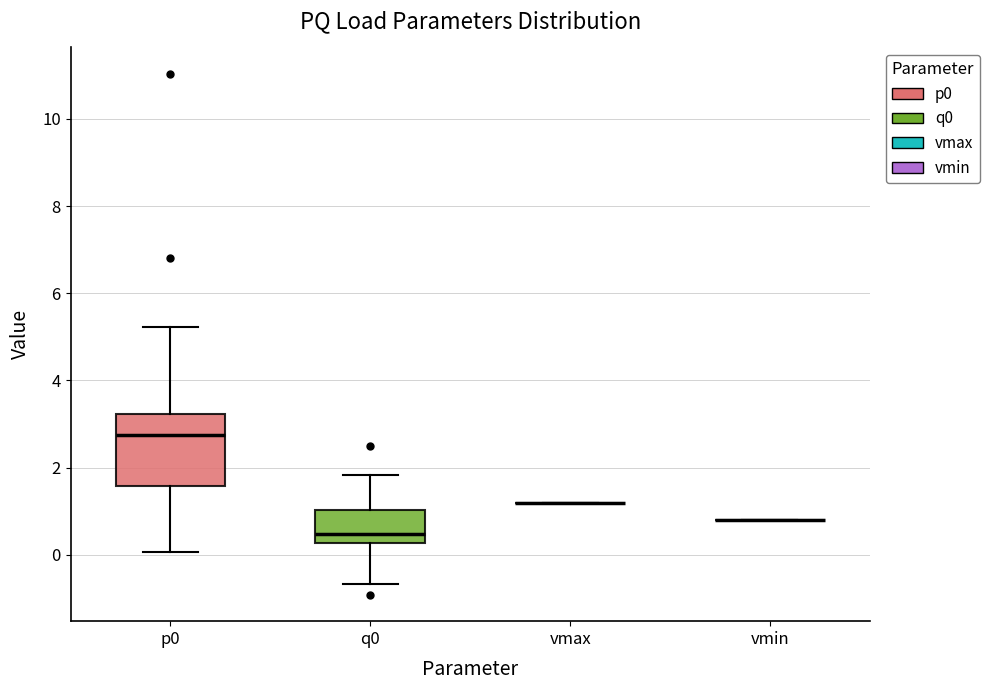

Reading left to right, transcribe this box plot: for each box, give where its median line is, the range the box spans, and where its two whiskers end, as read against the y-axis. The values are not printed on the chart, so give them approximately, as read against the axis.

p0: median 2.8, box 1.6 to 3.2, whiskers 0.0 to 5.2
q0: median 0.4, box 0.2 to 1.0, whiskers -0.6 to 1.8
vmax: box collapsed to a line at 1.2, whiskers 1.2 to 1.2
vmin: box collapsed to a line at 0.8, whiskers 0.8 to 0.8